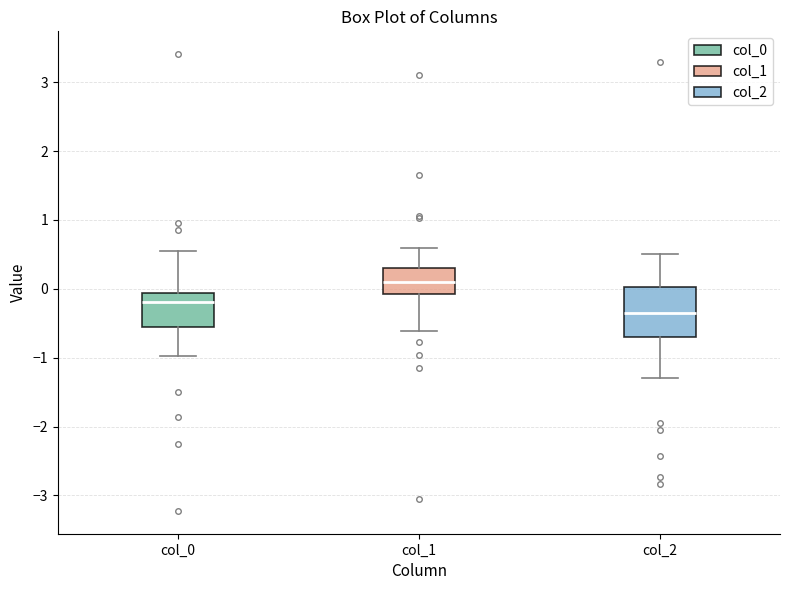

Reading left to right, transcribe this box plot: for each box, give where its median line is, the range the box spans, and where its two whiskers end, as read against the y-axis. The values are not printed on the chart, so give them approximately, as read against the axis.

col_0: median -0.2, box -0.6 to -0.1, whiskers -1.0 to 0.5
col_1: median 0.1, box -0.1 to 0.3, whiskers -0.6 to 0.6
col_2: median -0.4, box -0.7 to 0.0, whiskers -1.3 to 0.5